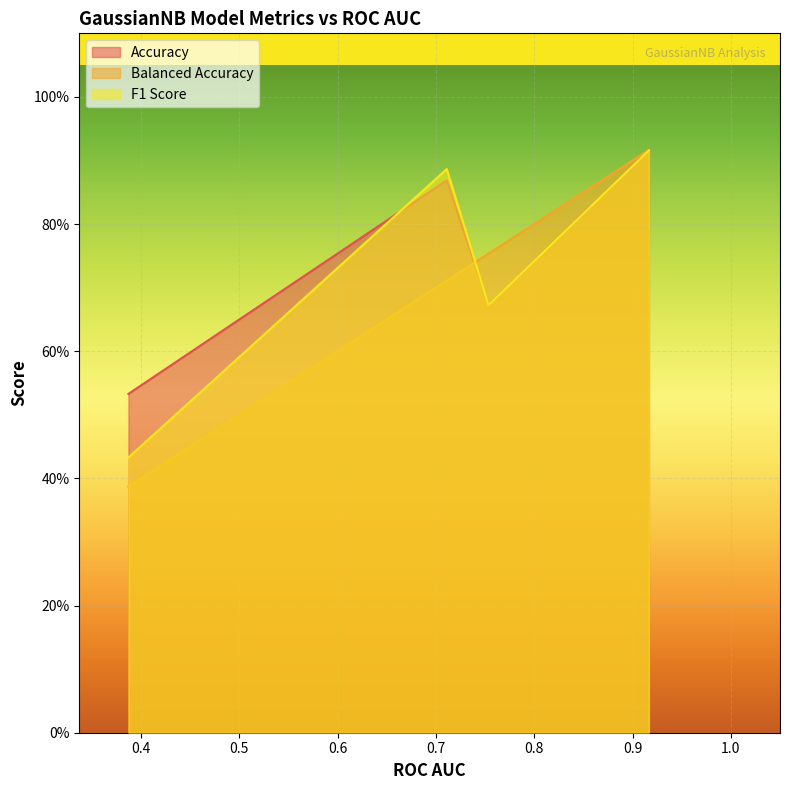

What is the difference between the second highest and minimum values in the Accuracy series?

0.3